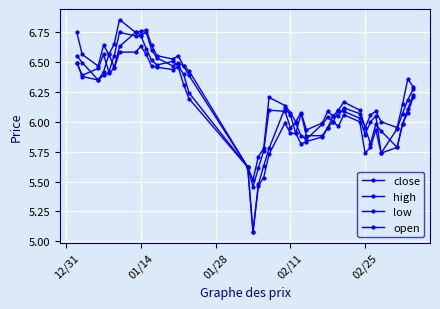

Count the number of data series in this chart.

4